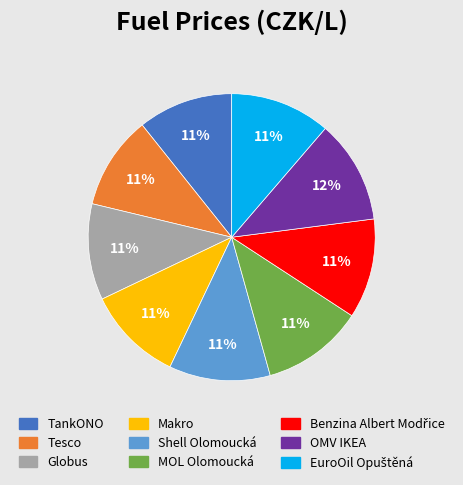

To the nearest percent, what portion does Makro represent?

11%